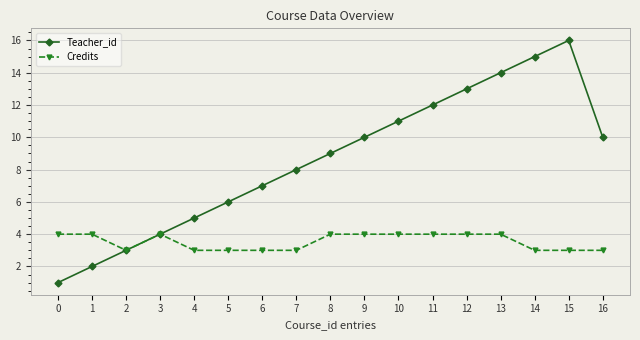

What is the approximate value of Teacher_id at 5, to the nearest 5?

5